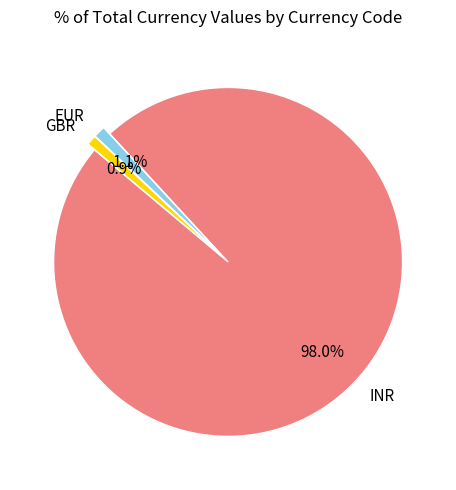

What percentage do INR and GBR together represent?

98.9%